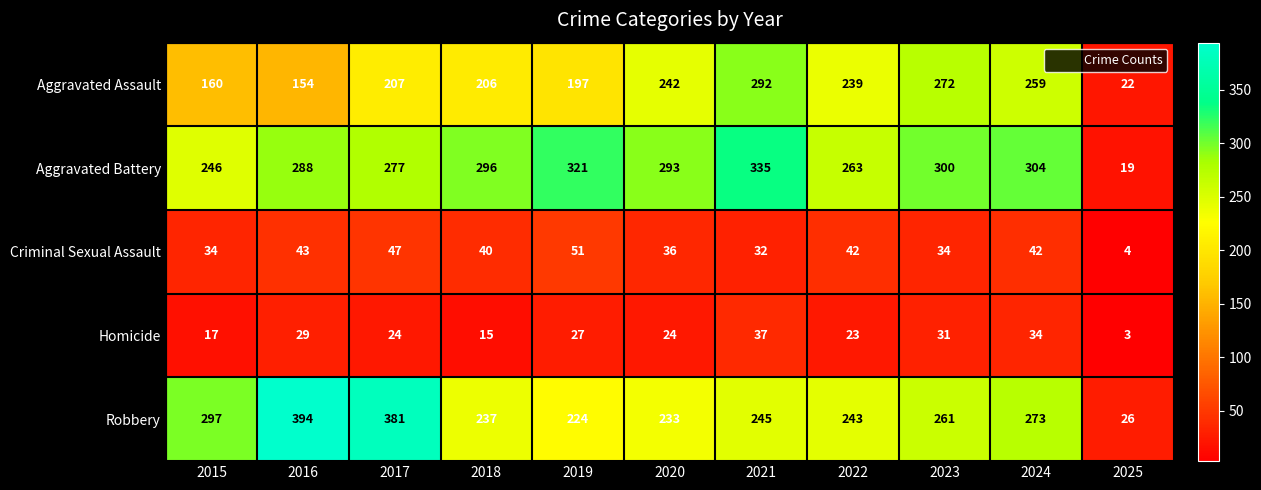

The Homicide series shows 31 at 2023. True or false?

True